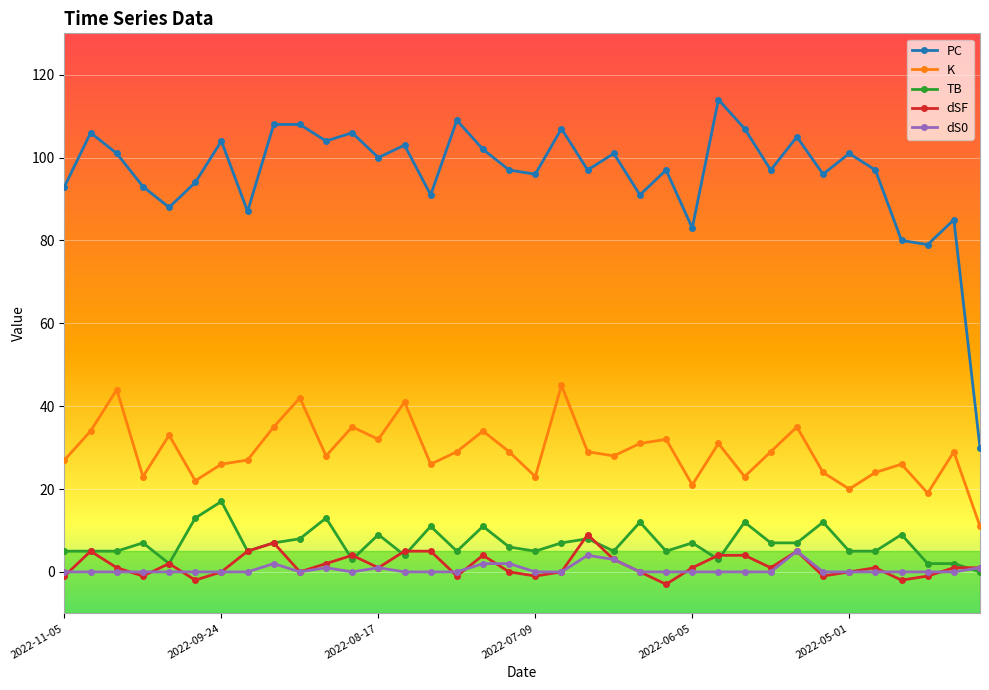

Reading left to right, what are all the values shown in this chart?

PC: 93	106	101	93	88	94	104	87	108	108	104	106	100	103	91	109	102	97	96	107	97	101	91	97	83	114	107	97	105	96	101	97	80	79	85	30
K: 27	34	44	23	33	22	26	27	35	42	28	35	32	41	26	29	34	29	23	45	29	28	31	32	21	31	23	29	35	24	20	24	26	19	29	11
TB: 5	5	5	7	2	13	17	5	7	8	13	3	9	4	11	5	11	6	5	7	8	5	12	5	7	3	12	7	7	12	5	5	9	2	2	0
dSF: -1	5	1	-1	2	-2	0	5	7	0	2	4	1	5	5	-1	4	0	-1	0	9	3	0	-3	1	4	4	1	5	-1	0	1	-2	-1	1	1
dS0: 0	0	0	0	0	0	0	0	2	0	1	0	1	0	0	0	2	2	0	0	4	3	0	0	0	0	0	0	5	0	0	0	0	0	0	1